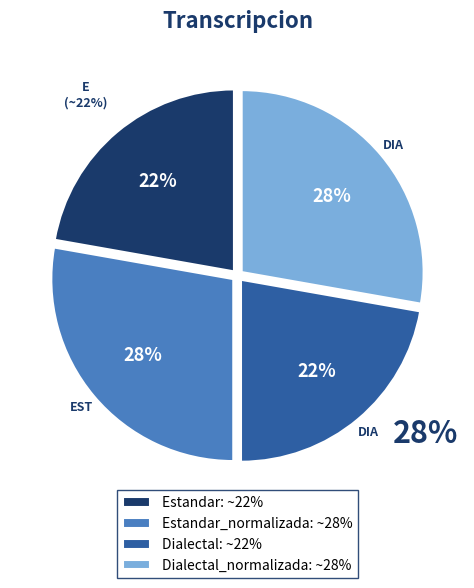

Which category has the biggest portion of the pie?

Estandar_normalizada